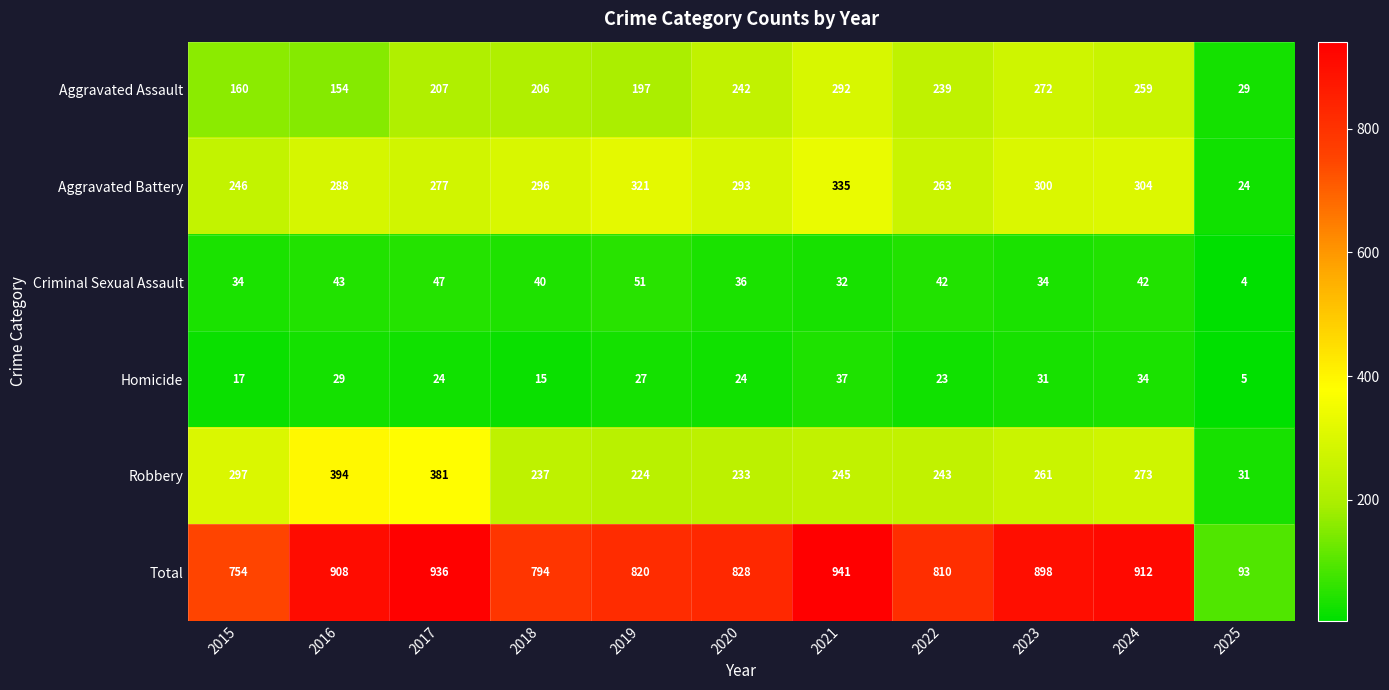

At which label is Criminal Sexual Assault closest to 27?

2021